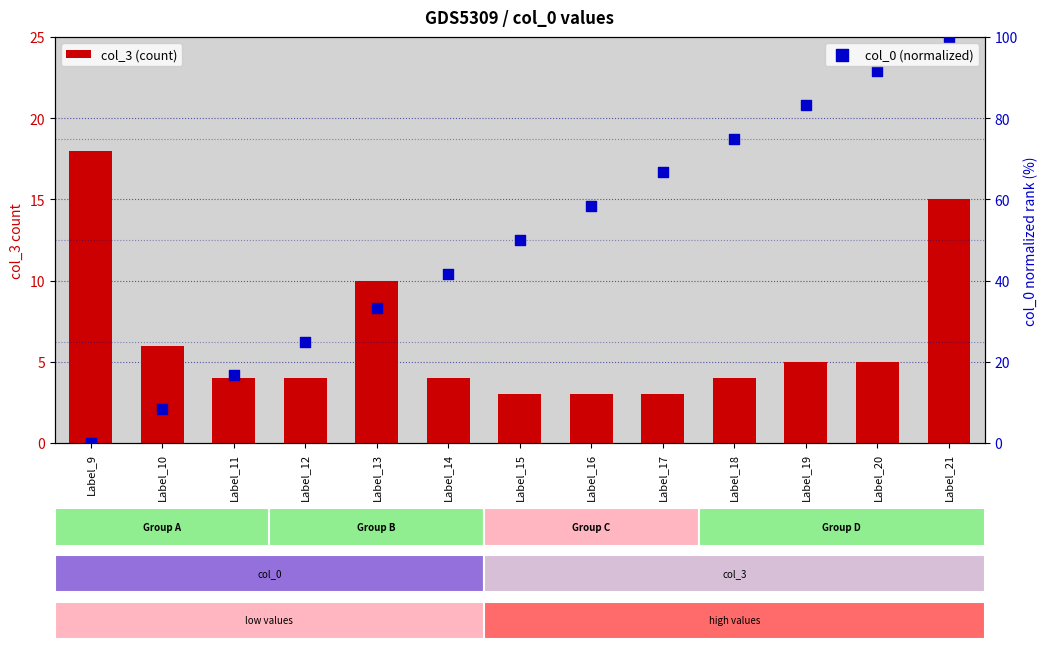

Which series has the largest total across all categories?

col_0 (normalized)